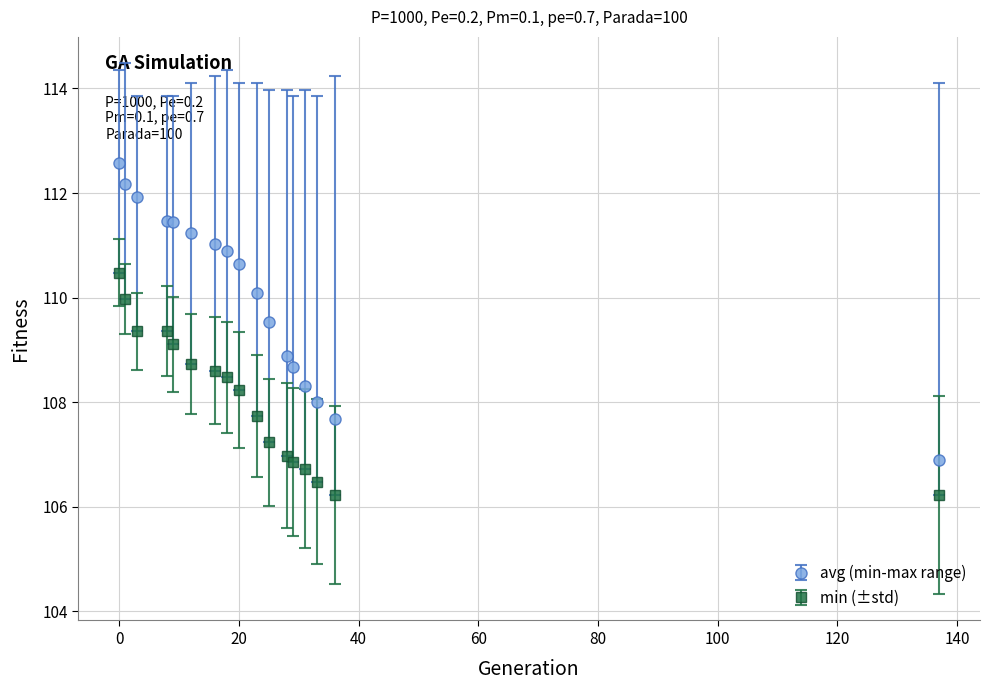

Which series has the largest total across all categories?

avg (min-max range)